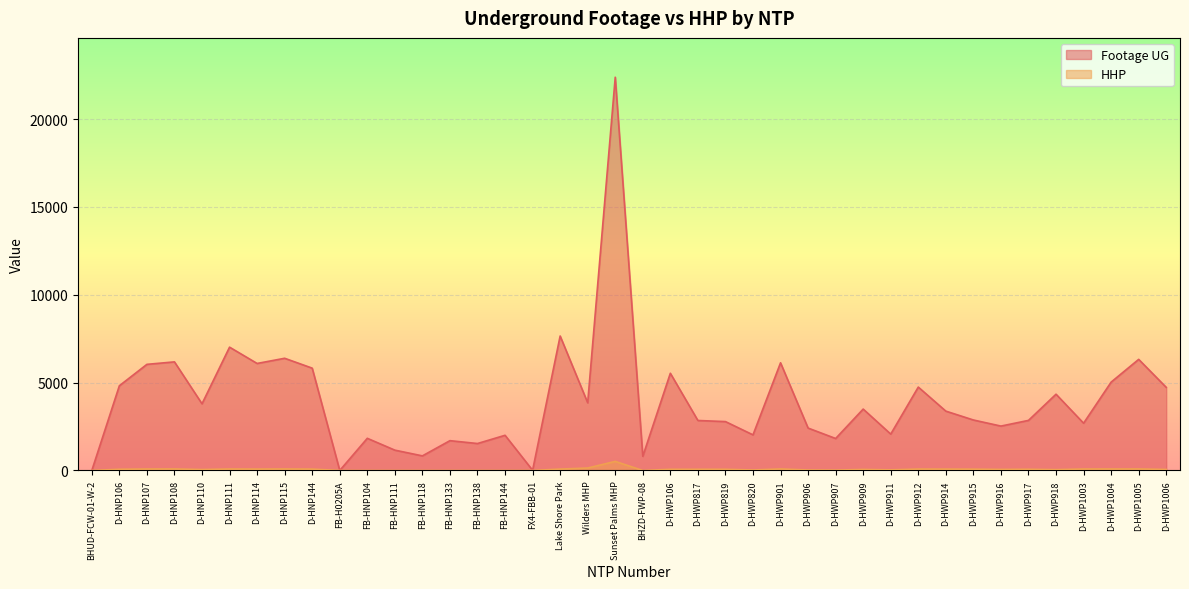

List the series in order of their overall mean, lowest first.

HHP, Footage UG